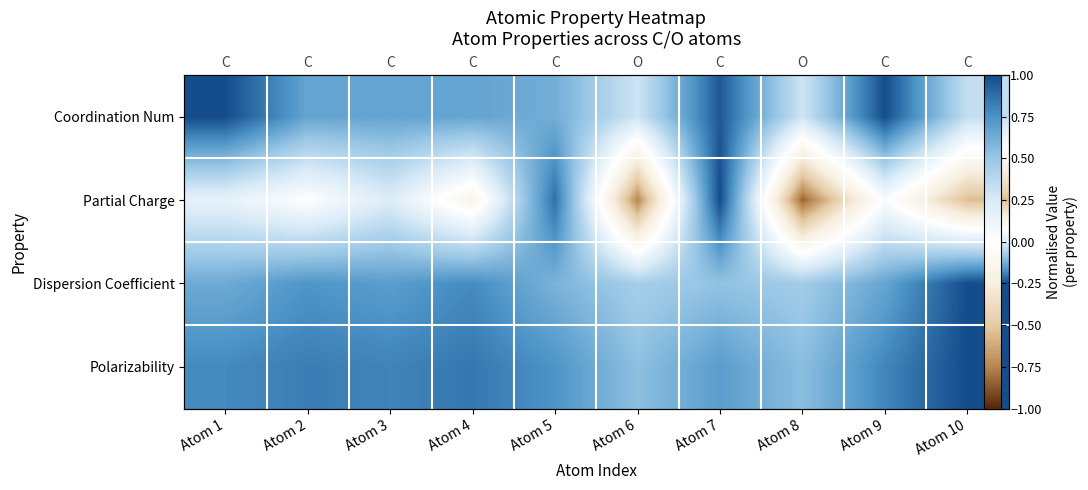

At which label does Coordination Num reach its peak?

Atom 1